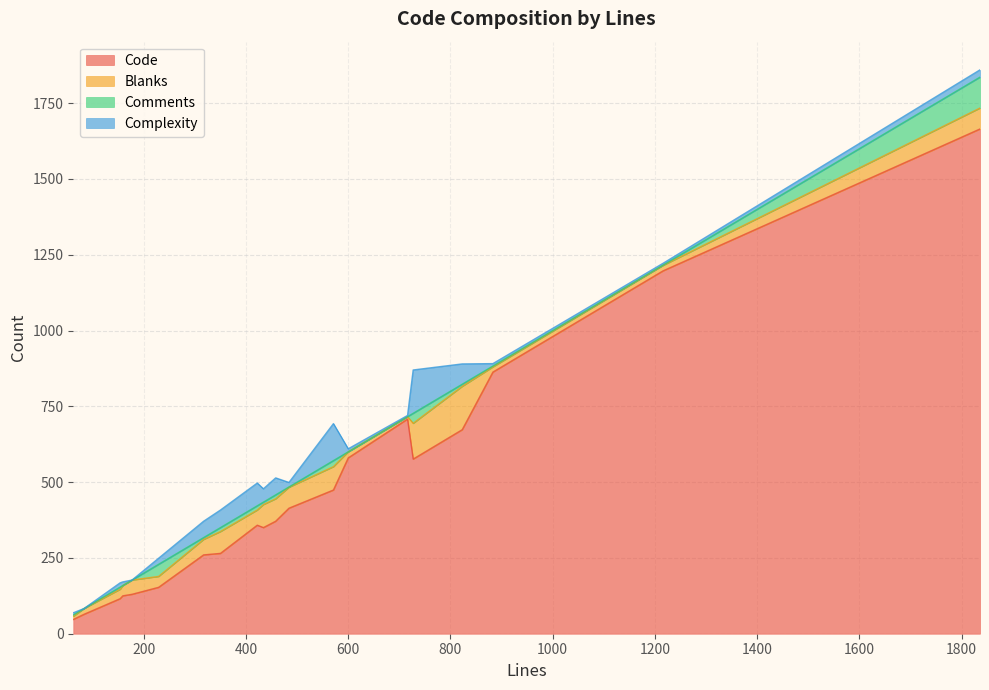

Reading left to right, extract all data points from this chart.

Code: 62=47	716=708	1216=1197	727=576	159=125	83=64	458=371	823=673	154=116	153=115	484=414	317=260	229=153	422=358	883=863	600=580	350=265	434=350	1836=1665	571=474	177=130
Blanks: 62=10	716=8	1216=18	727=118	159=34	83=19	458=74	823=143	154=31	153=31	484=69	317=51	229=36	422=50	883=17	600=20	350=72	434=76	1836=69	571=77	177=47
Comments: 62=5	716=0	1216=1	727=33	159=0	83=0	458=13	823=7	154=7	153=7	484=1	317=6	229=40	422=14	883=3	600=0	350=13	434=8	1836=102	571=20	177=0
Complexity: 62=7	716=4	1216=6	727=143	159=12	83=0	458=56	823=67	154=14	153=14	484=15	317=54	229=20	422=75	883=8	600=10	350=58	434=44	1836=24	571=122	177=0